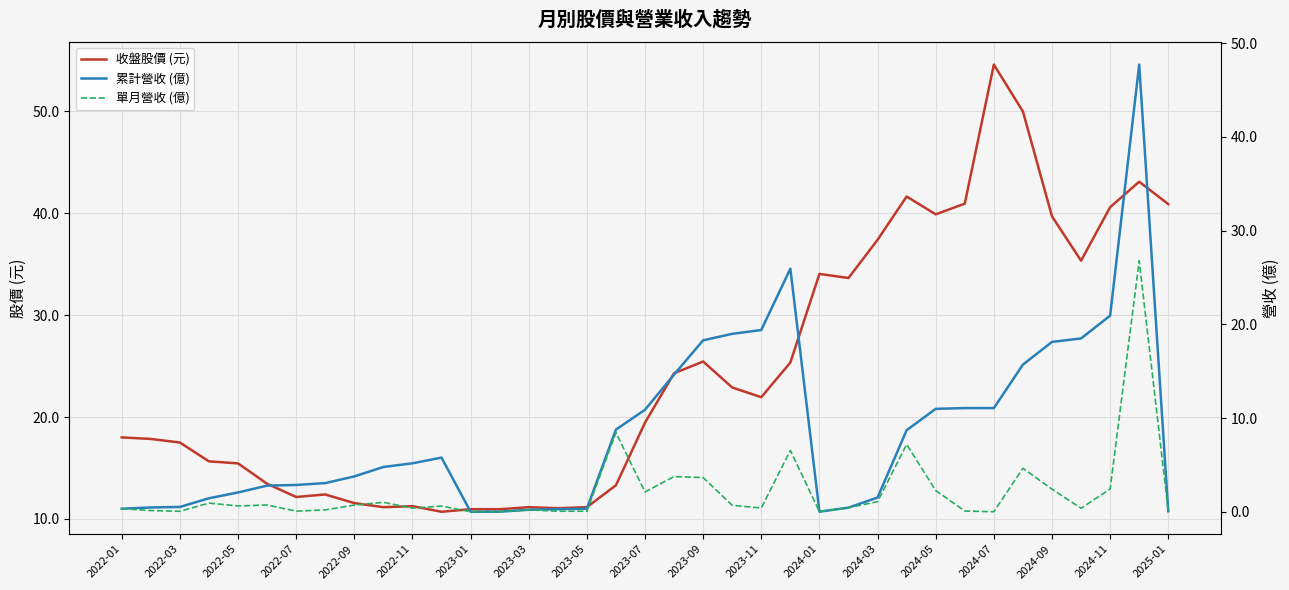

Is it true that 收盤股價 (元) equals 21.9 at 2023-11?

True